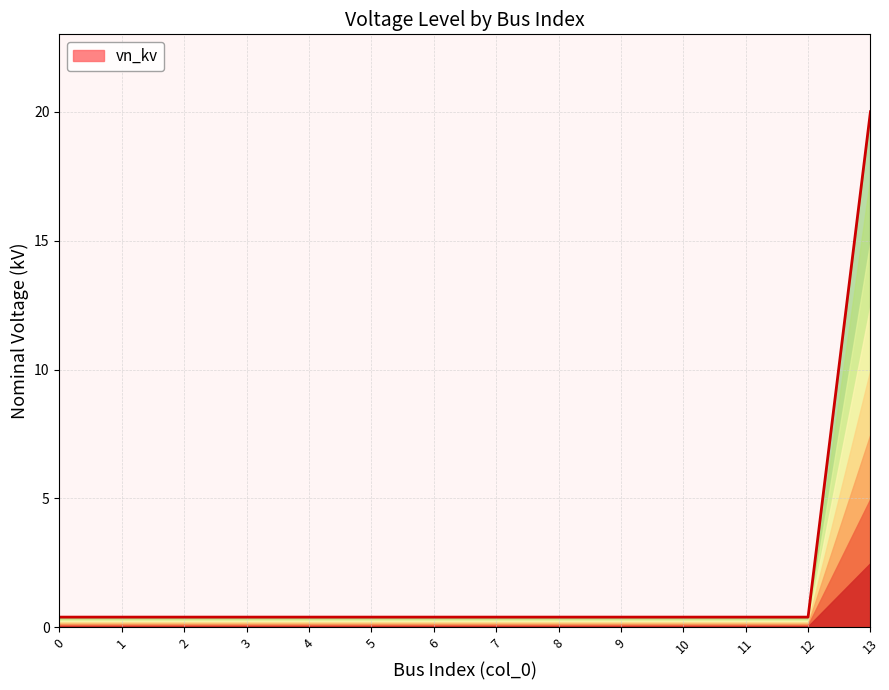

Does the chart have visible grid lines?

Yes